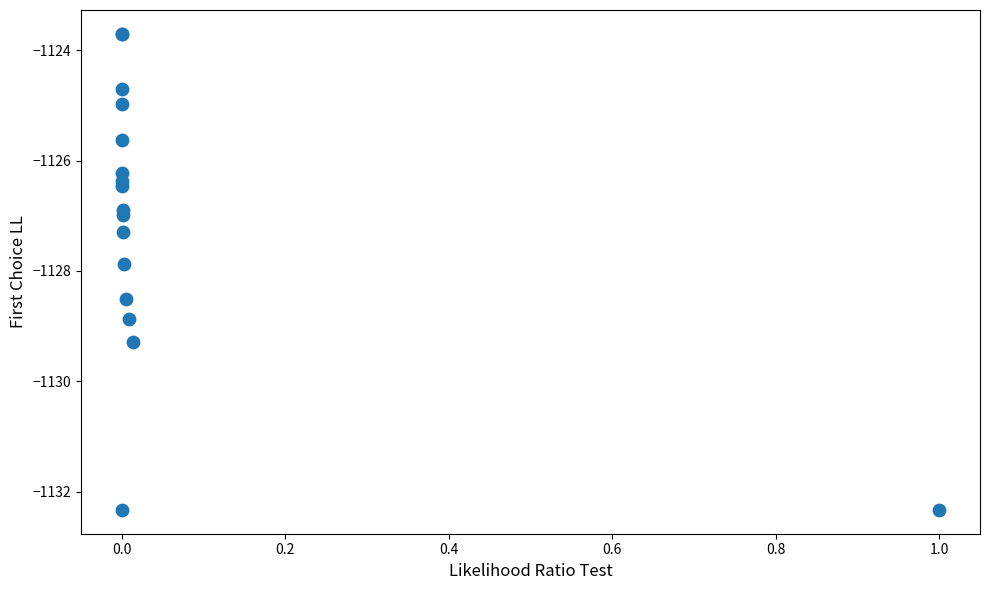

What Y value in the scatter plot is closest to -1128?

-1127.9